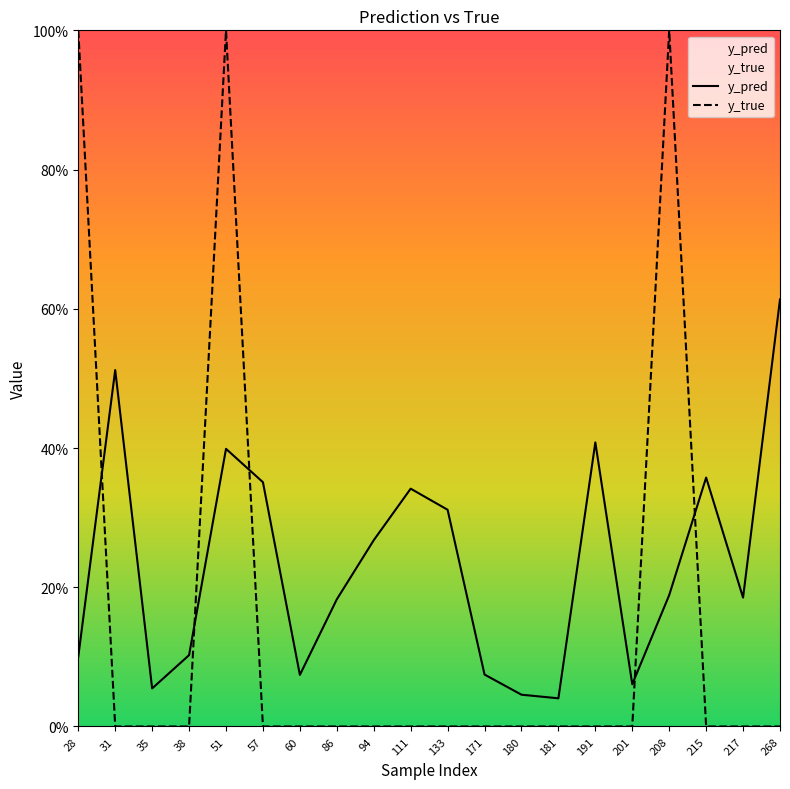

What is the difference between the maximum and minimum values in the y_true series?

1.0